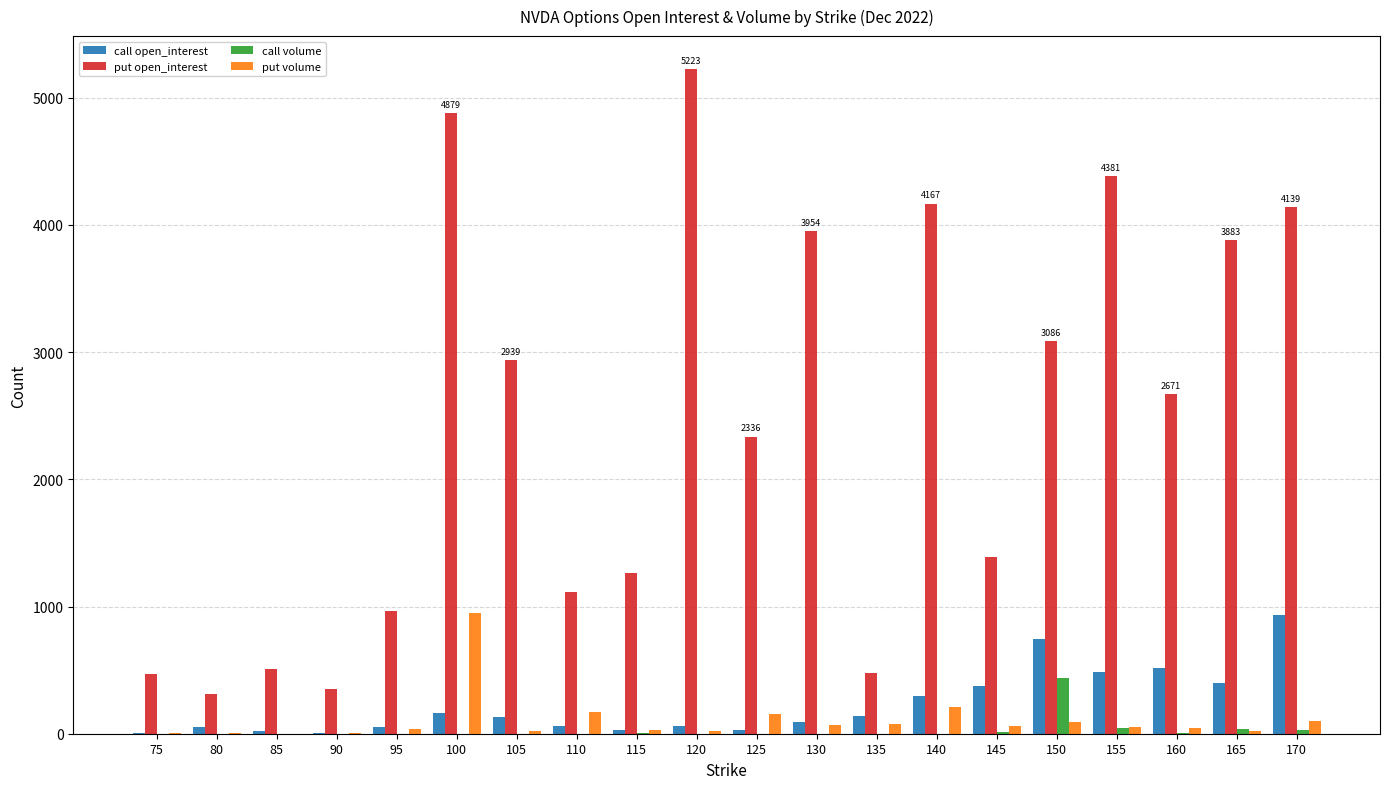

Is the value of put volume at 170 greater than the value of put open_interest at 75?

No